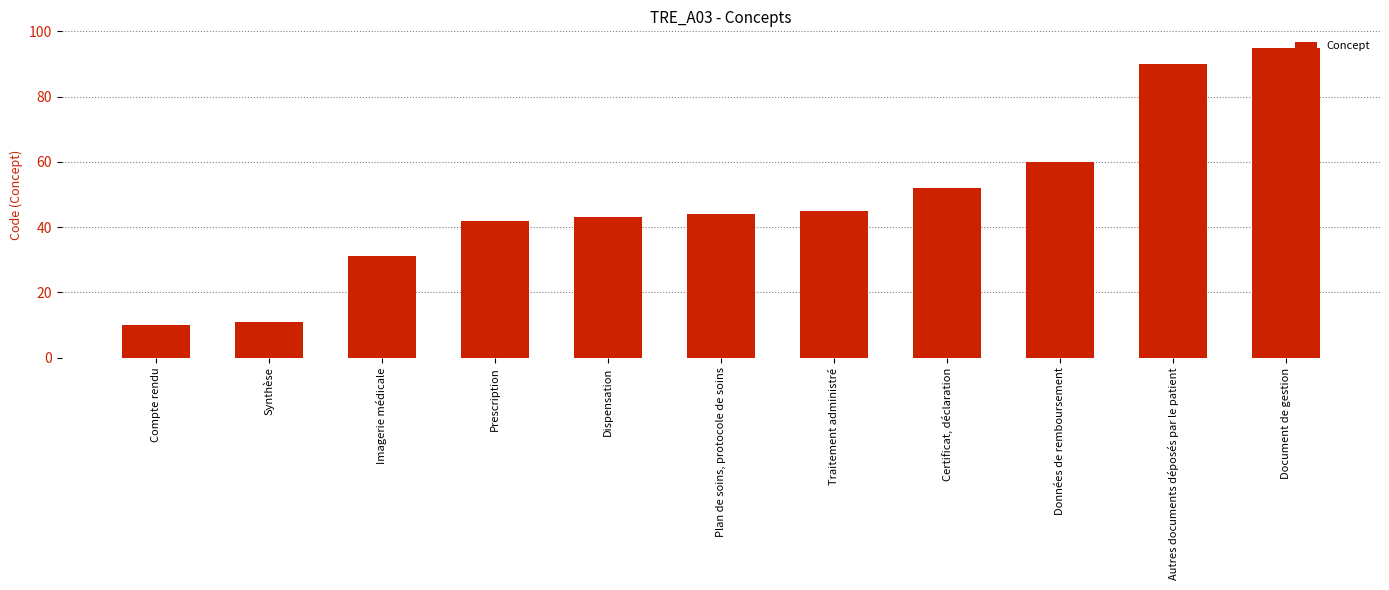

Count the number of categories in the chart.

11